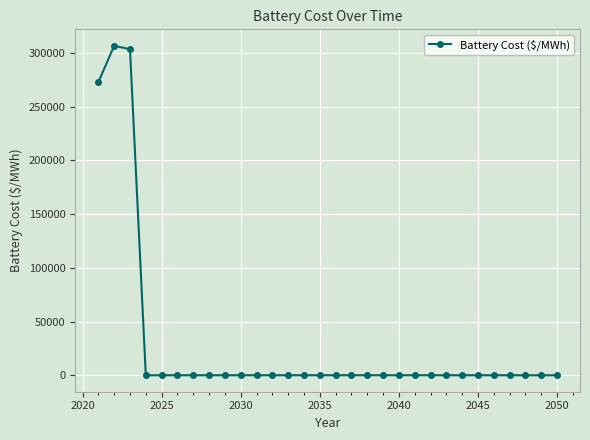

True or false: there are more than 0 points higher than both neighbors.

True